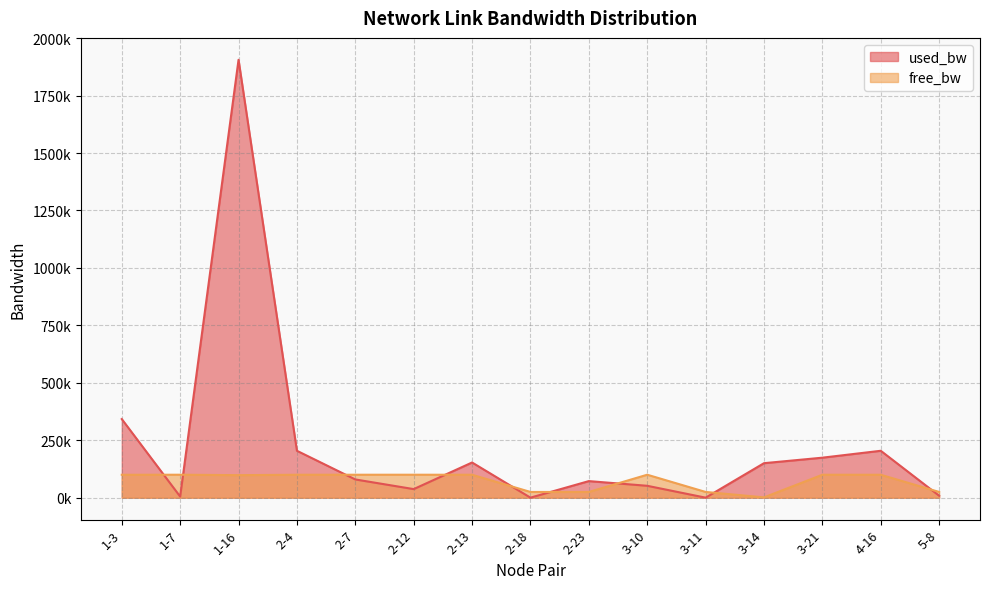

At which category is the sum across all series the highest?

1-16